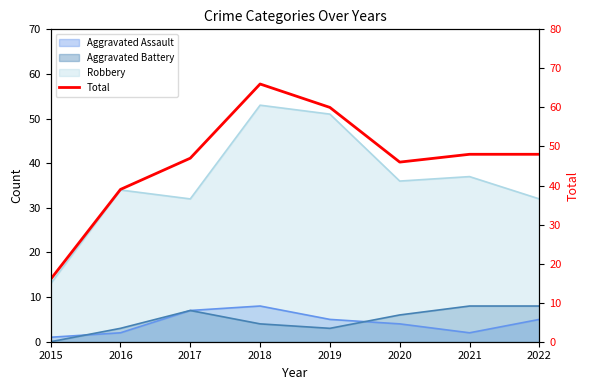

Where is the first local maximum?

2018